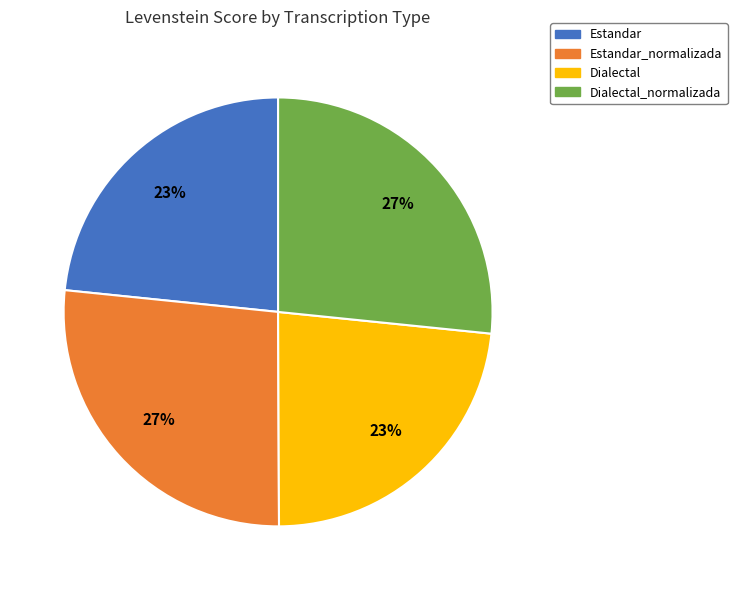

Is there a majority slice in this chart?

No